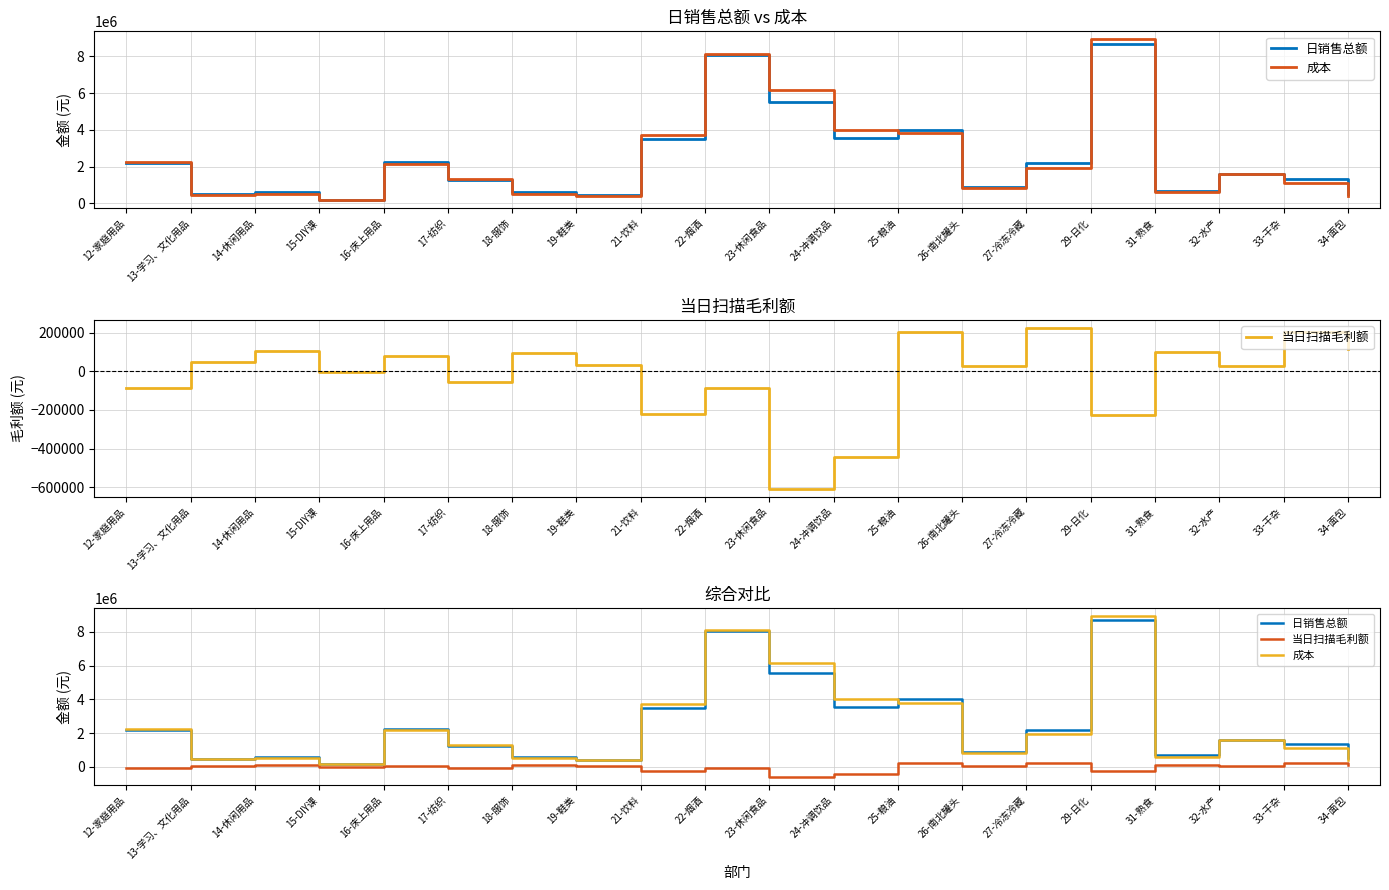

What is the maximum value for 成本?

8919753.0